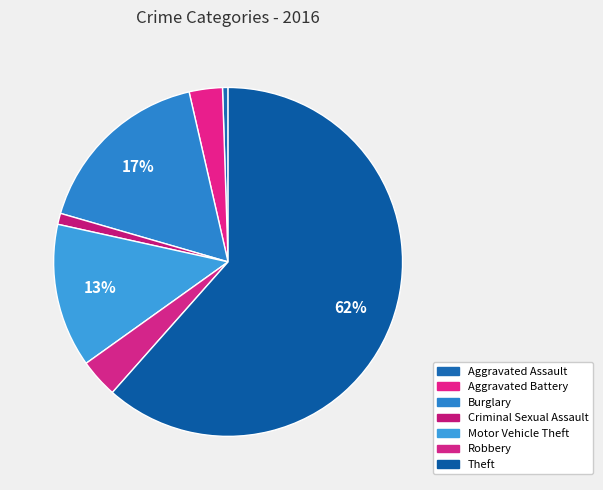

Rank the categories by value from lowest to highest.

Aggravated Assault, Criminal Sexual Assault, Aggravated Battery, Robbery, Motor Vehicle Theft, Burglary, Theft